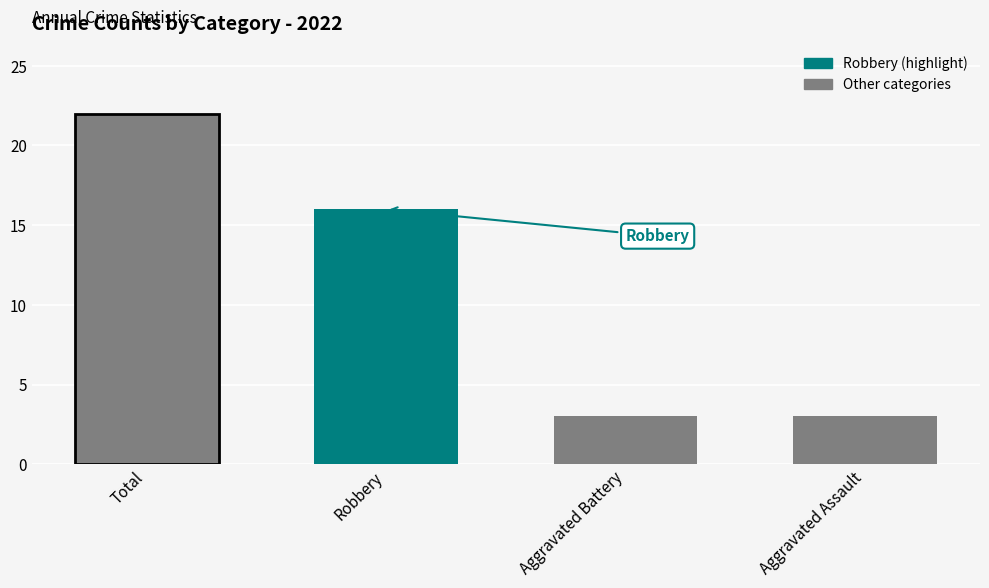

What is the greatest value displayed?

22